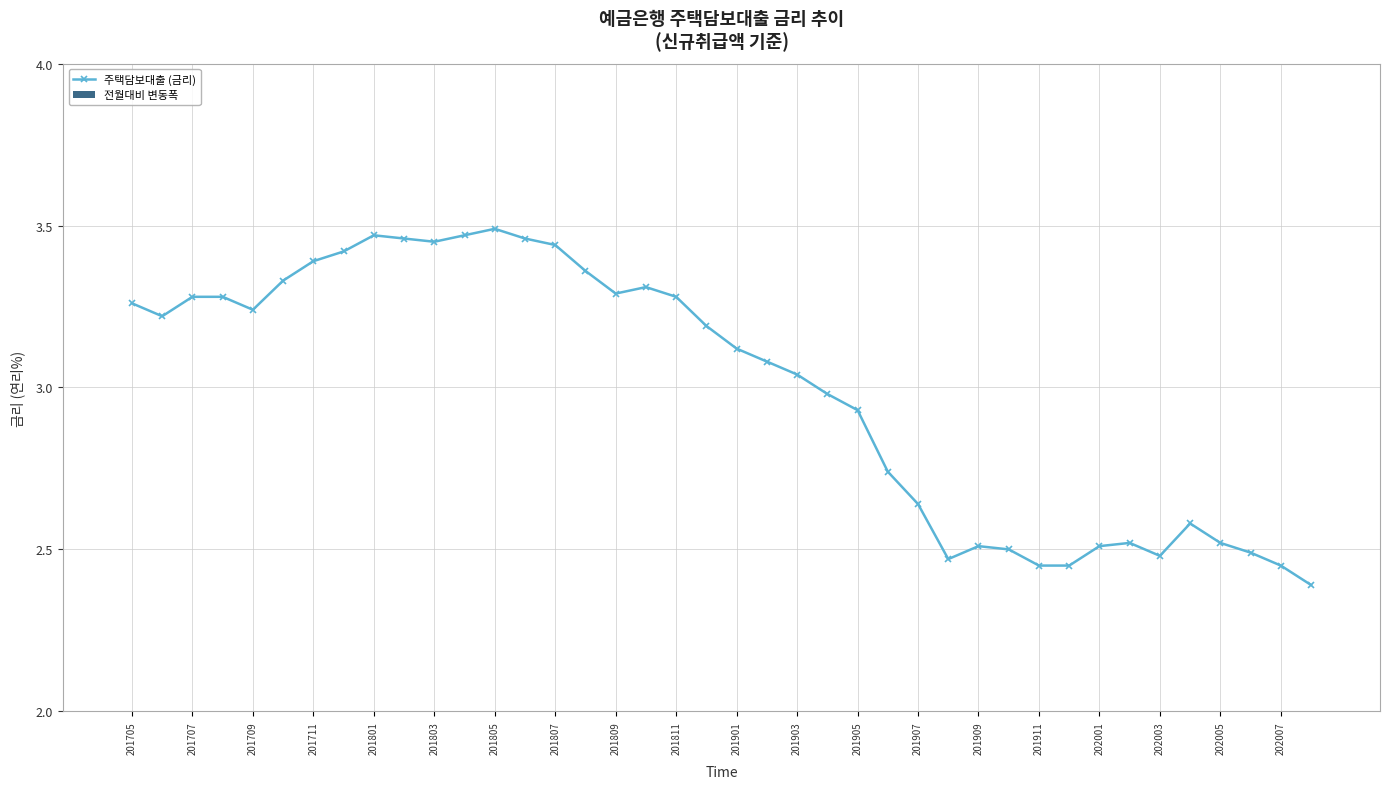

True or false: 주택담보대출 (금리) has a value of 3.5 at 201805.

True